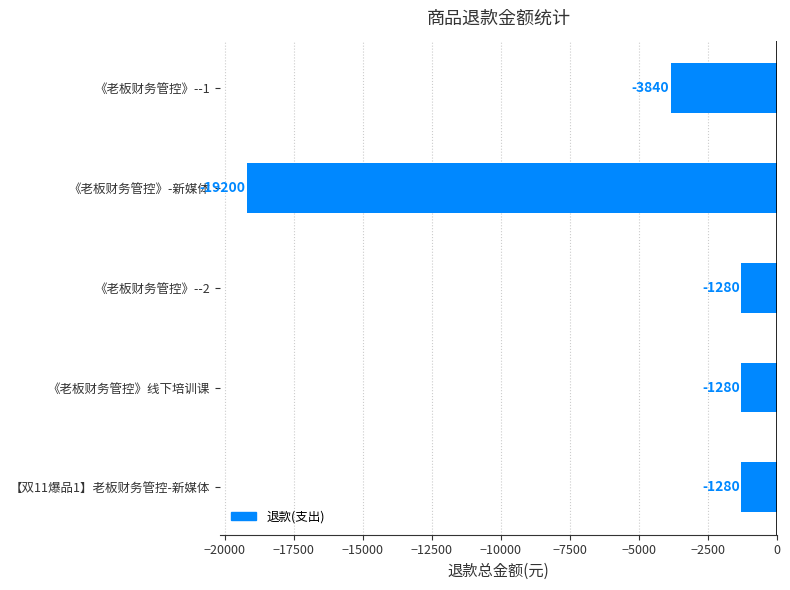

Reading bottom to top, transcribe all the data shown in this chart.

【双11爆品1】老板财务管控-新媒体=-1280	《老板财务管控》线下培训课=-1280	《老板财务管控》--2=-1280	《老板财务管控》-新媒体=-19200	《老板财务管控》--1=-3840